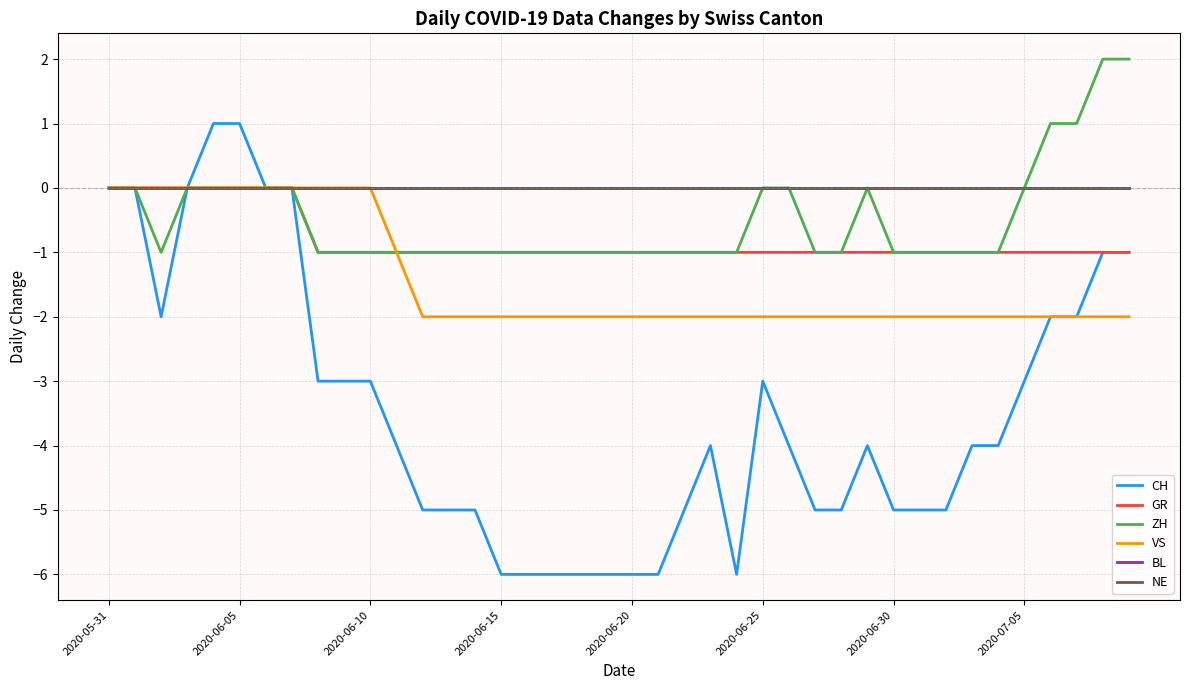

Does the chart have visible grid lines?

Yes